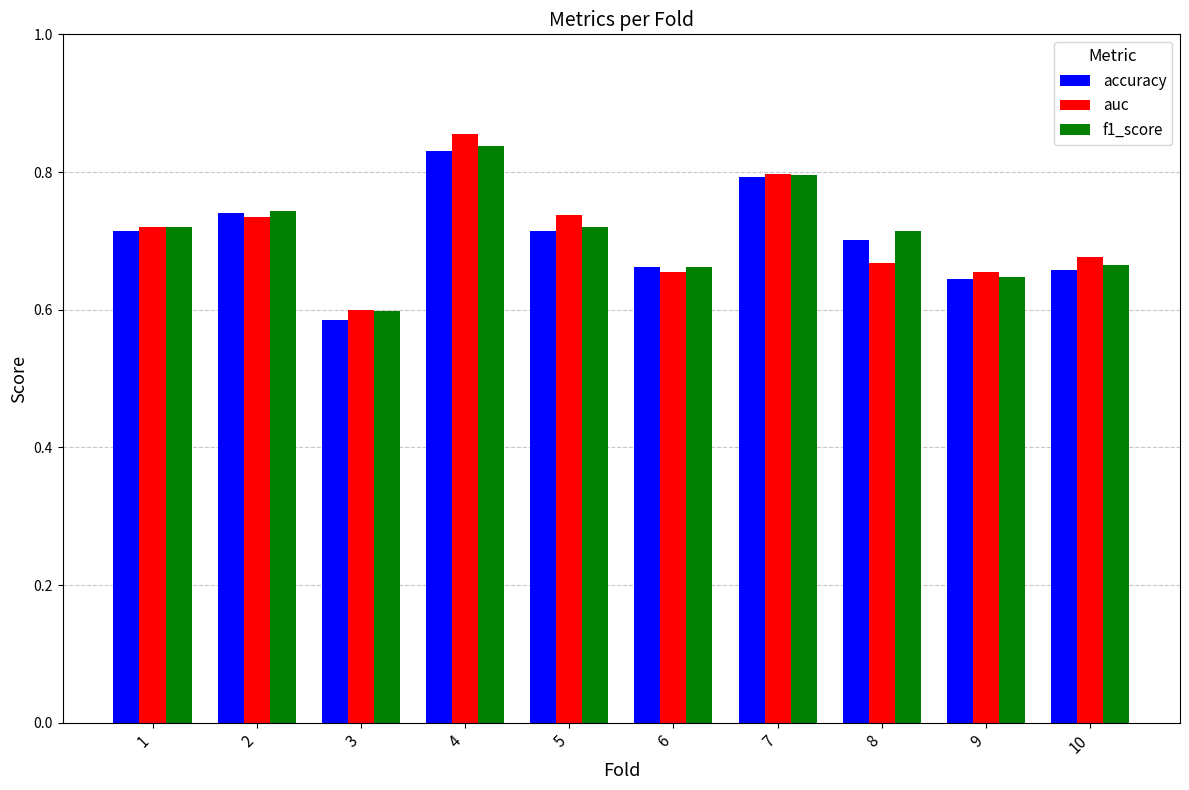

Which series changed the most between 5 and 6?

auc